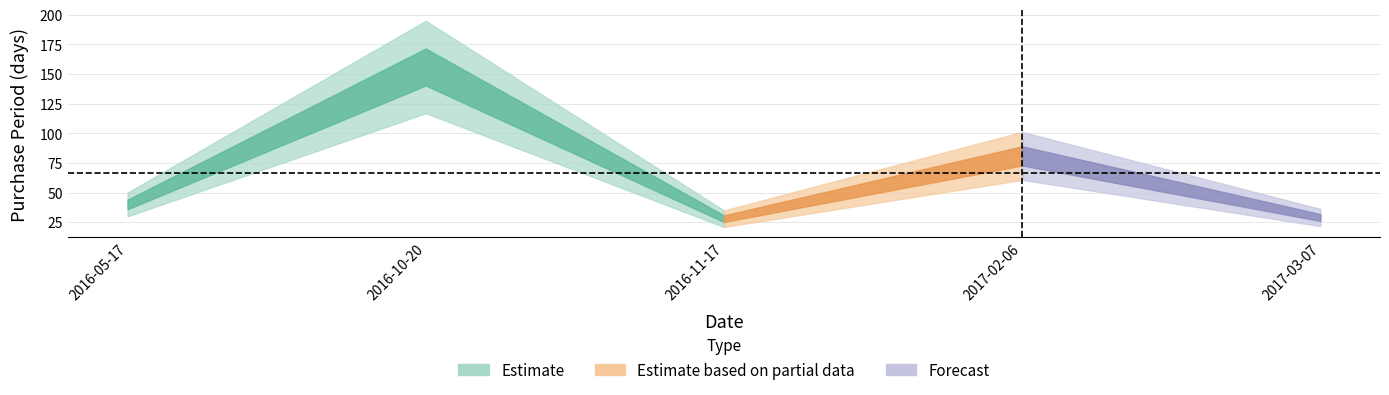

True or false: the data shows 45 at 2016-11-17.

False